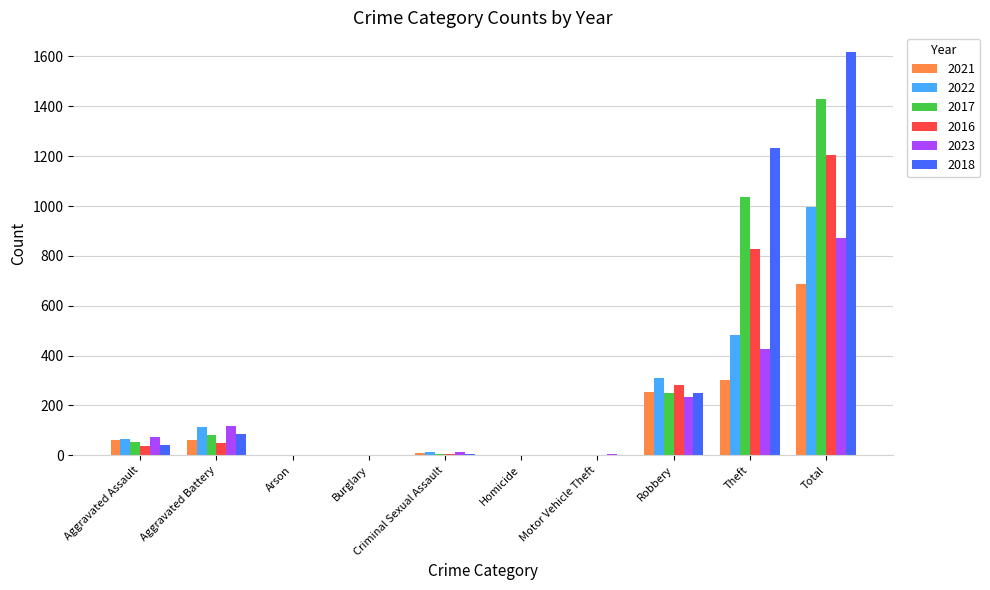

What is the total value across all series at Theft?

4305